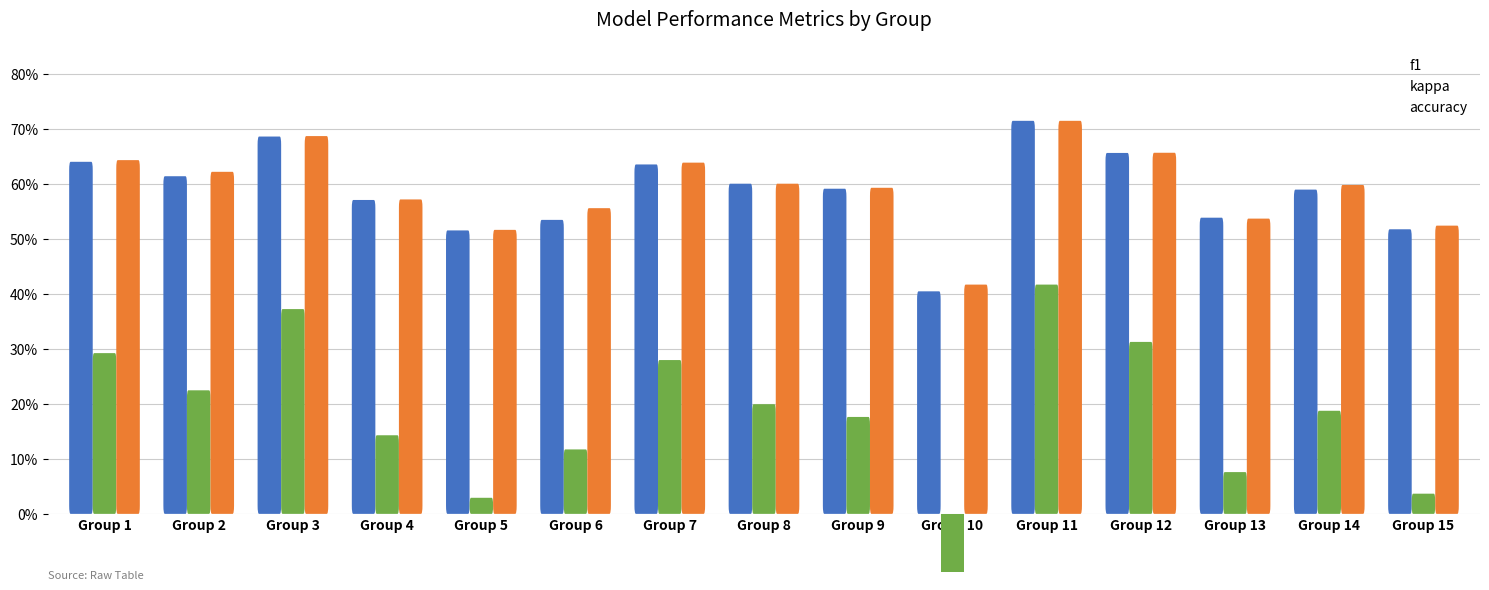

At how many categories does at least one series exceed 0?

15